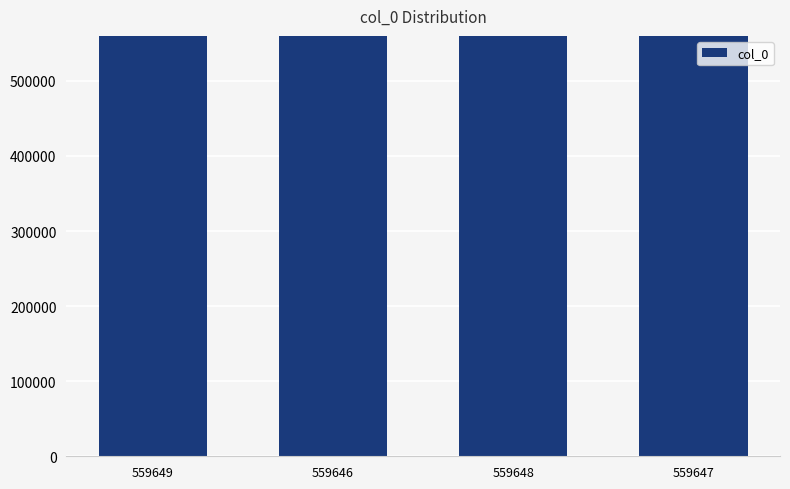

What is the label of the 3rd bar from the left?

559648